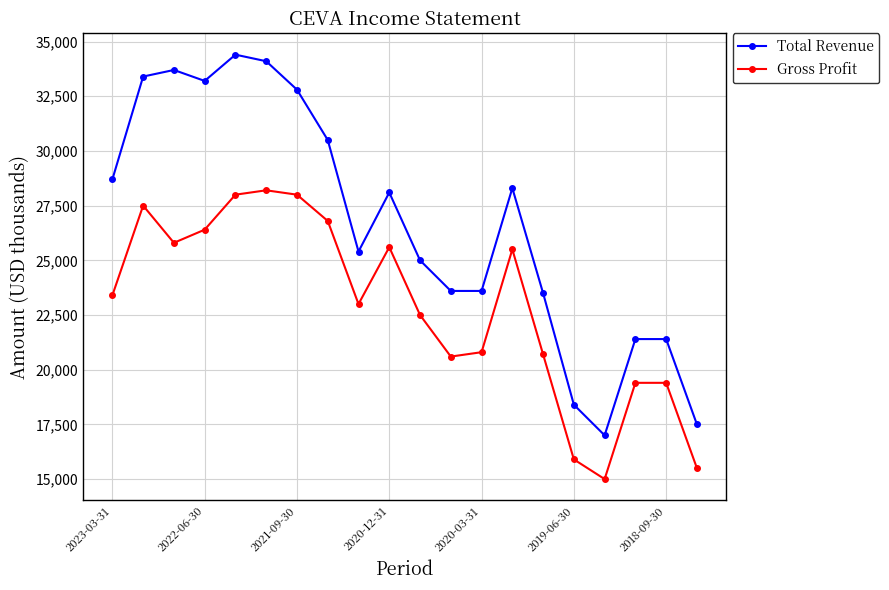

List the series in order of their overall mean, lowest first.

Gross Profit, Total Revenue